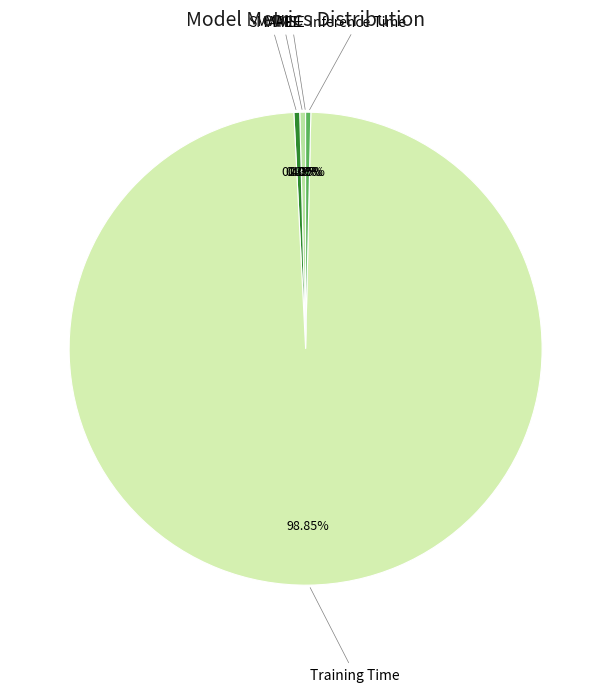

Which slice is the largest?

Training Time